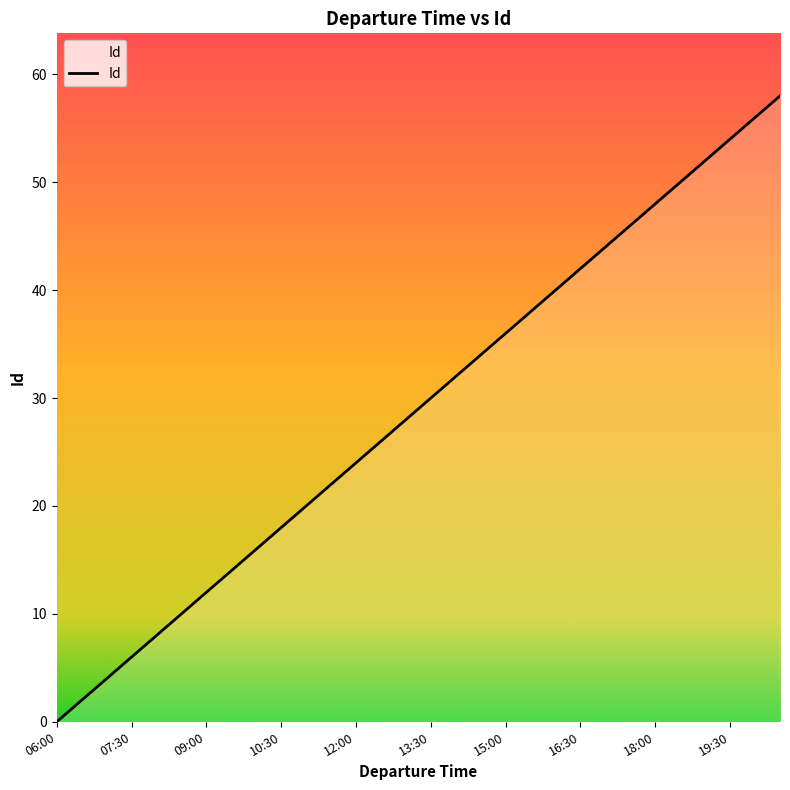

How many values are below 30?

15